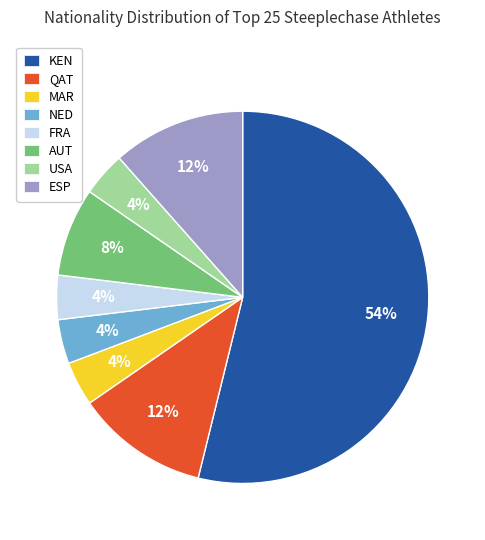

Combined, do MAR and QAT account for over 50%?

No